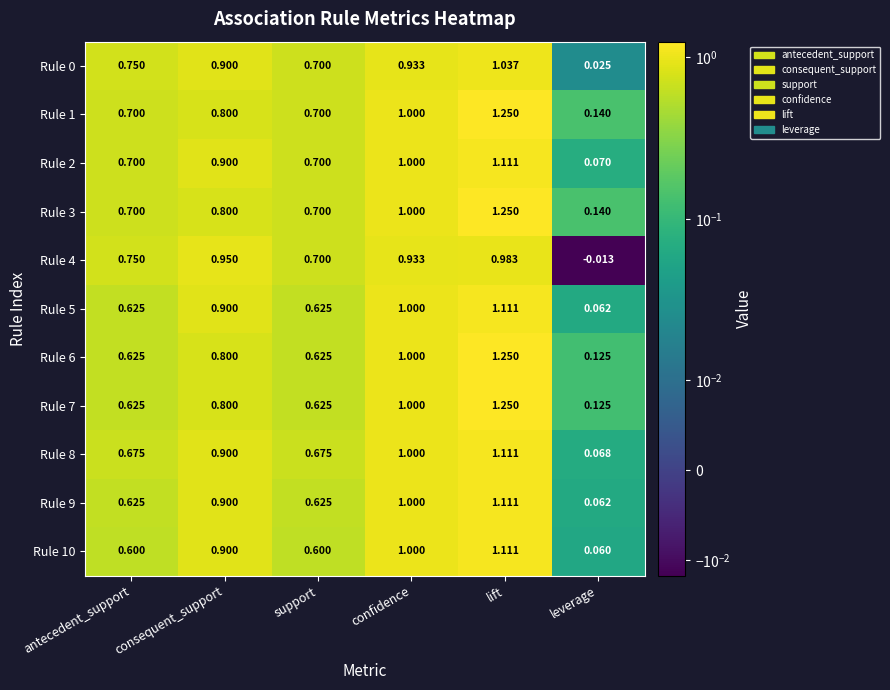

At which category is the sum across all series the highest?

lift